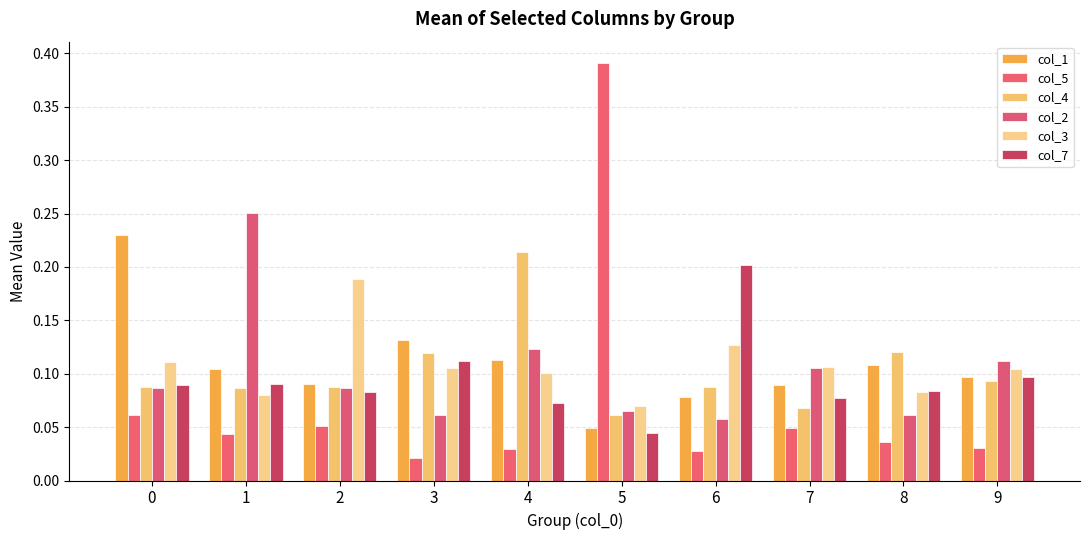

How many data points does each series have?

10